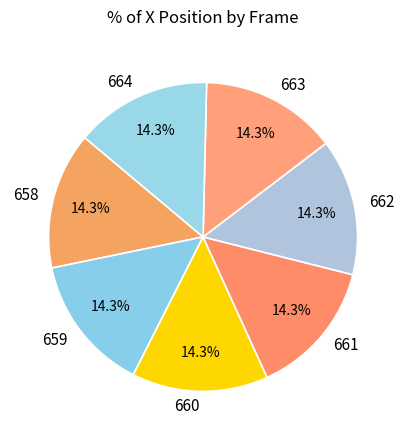

Is 660 the majority of the pie?

No